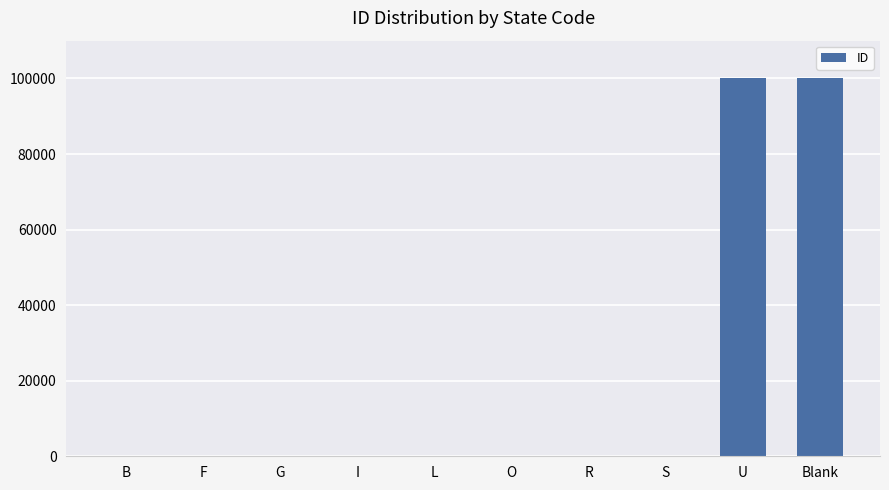

True or false: the data shows 99999 at U.

True